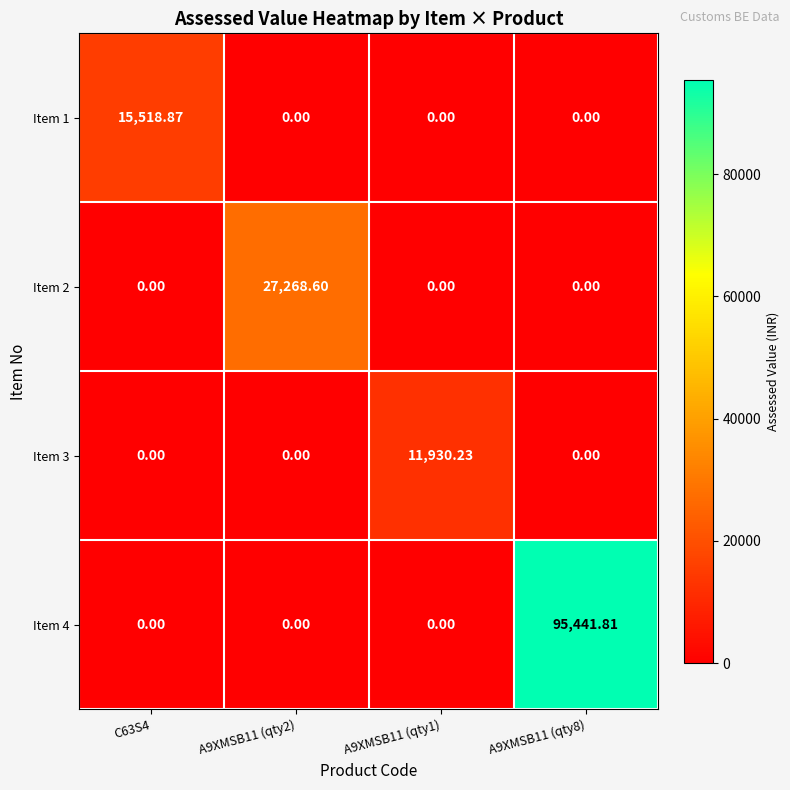

Reading right to left, extract all data points from this chart.

Item 1: A9XMSB11 (qty8)=0.0	A9XMSB11 (qty1)=0.0	A9XMSB11 (qty2)=0.0	C63S4=15518.9
Item 2: A9XMSB11 (qty8)=0.0	A9XMSB11 (qty1)=0.0	A9XMSB11 (qty2)=27268.6	C63S4=0.0
Item 3: A9XMSB11 (qty8)=0.0	A9XMSB11 (qty1)=11930.2	A9XMSB11 (qty2)=0.0	C63S4=0.0
Item 4: A9XMSB11 (qty8)=95441.8	A9XMSB11 (qty1)=0.0	A9XMSB11 (qty2)=0.0	C63S4=0.0